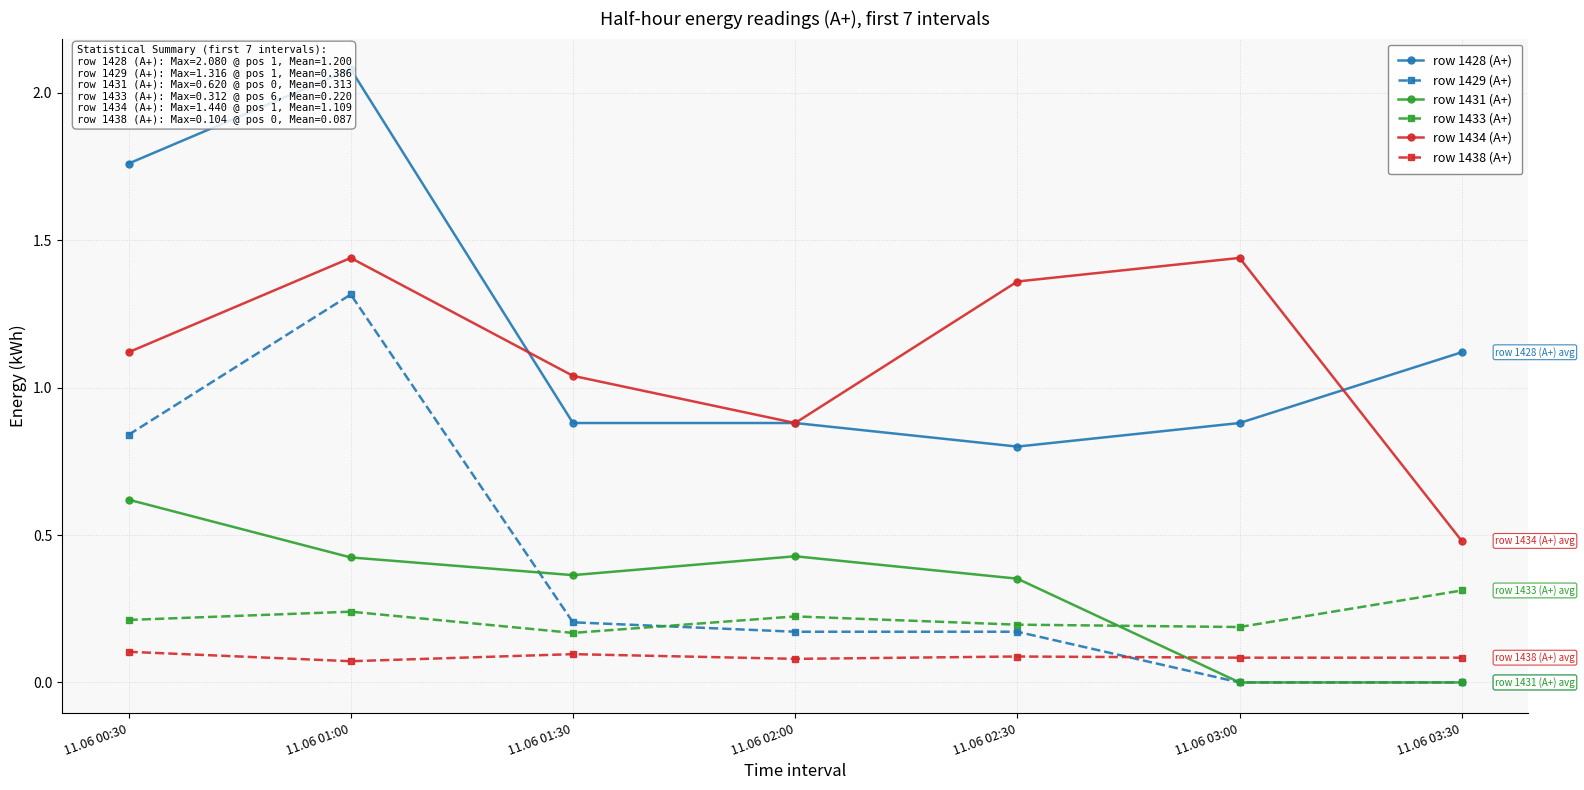

At which category does the chart reach its peak across all series?

11.06 01:00